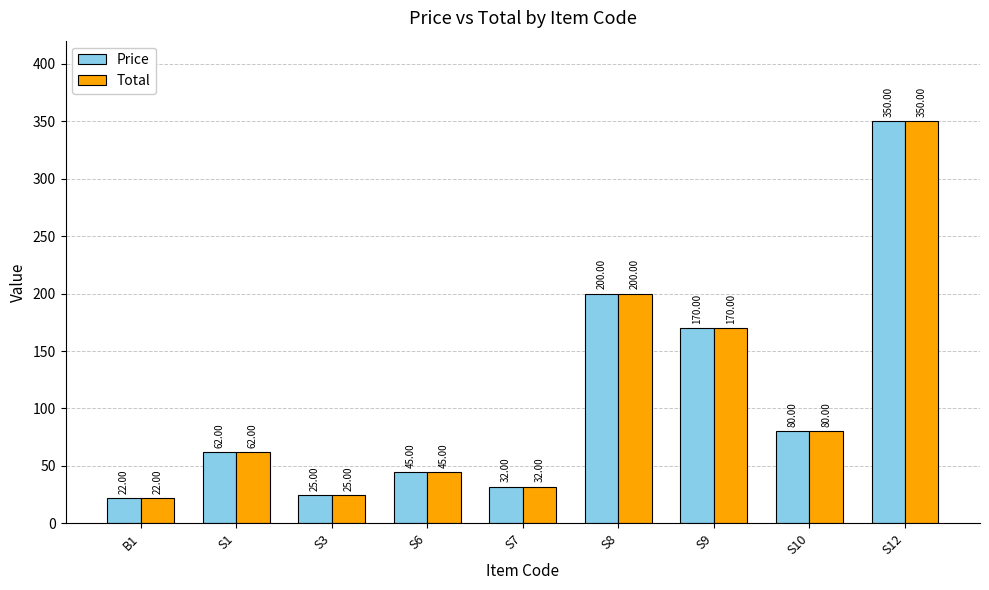

List the labels in order of Total value, smallest first.

B1, S3, S7, S6, S1, S10, S9, S8, S12